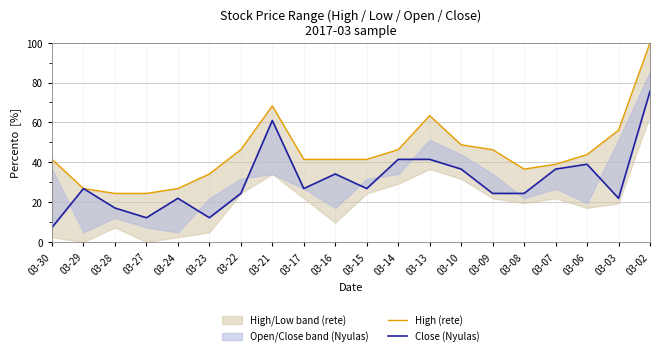

Does the chart display data point markers on the line(s)?

No